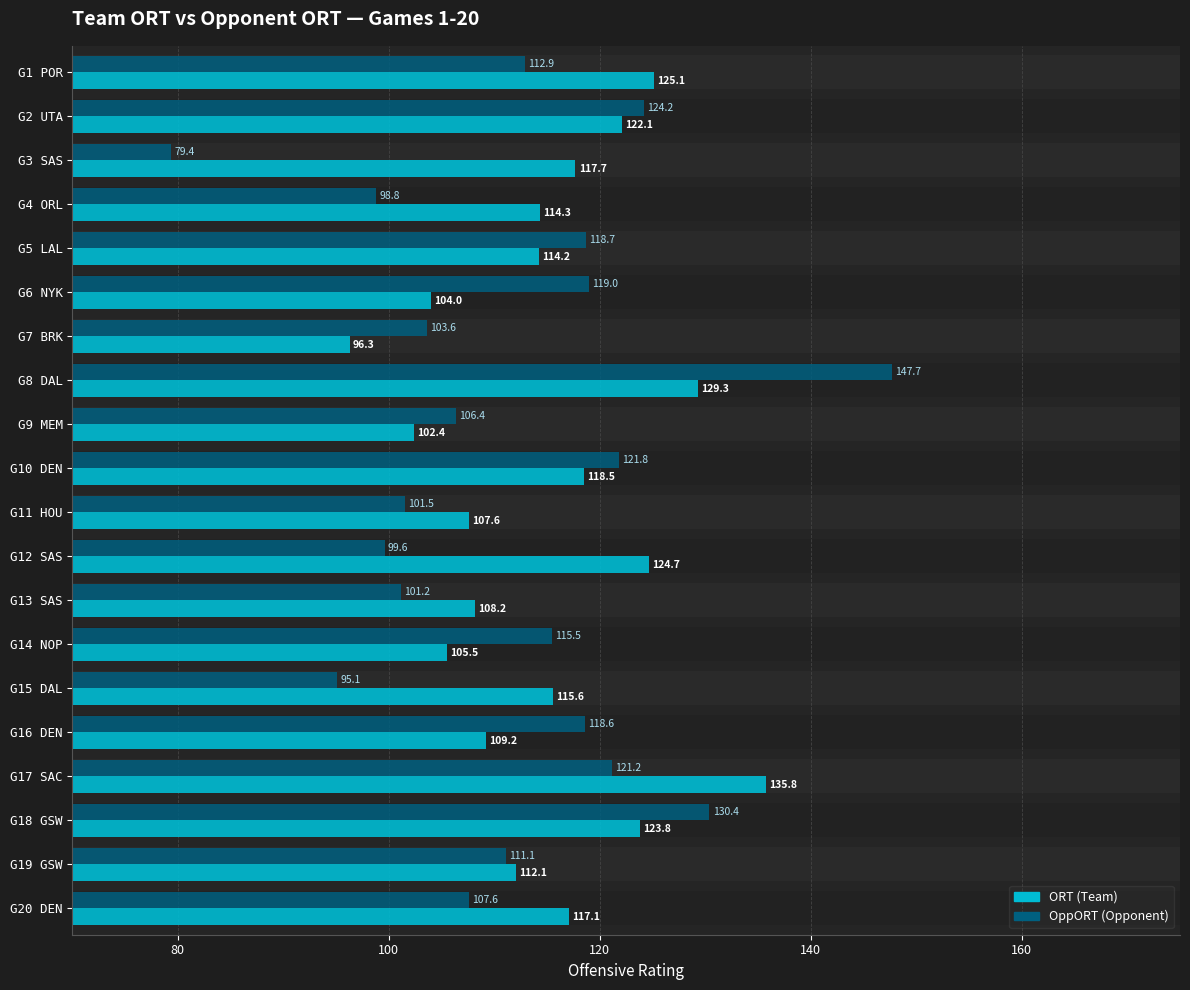

What is the difference between the maximum and second lowest values in the OppORT series?

52.6